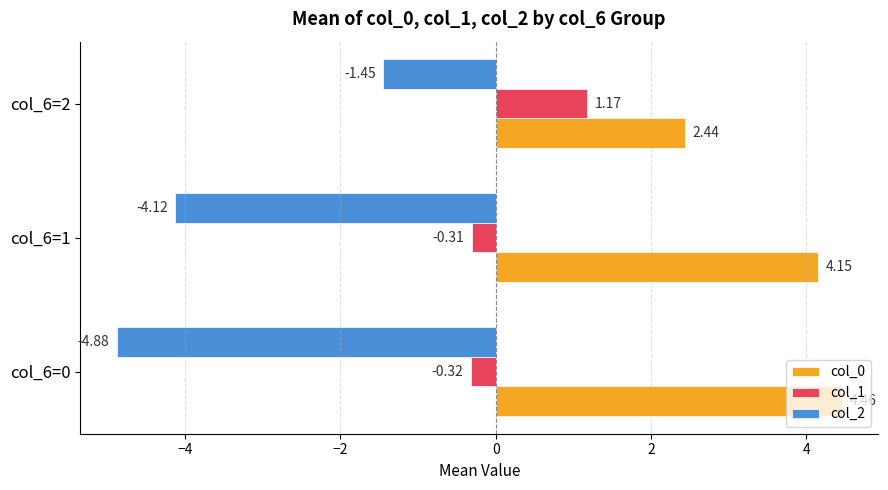

At which category is the sum across all series the highest?

col_6=2